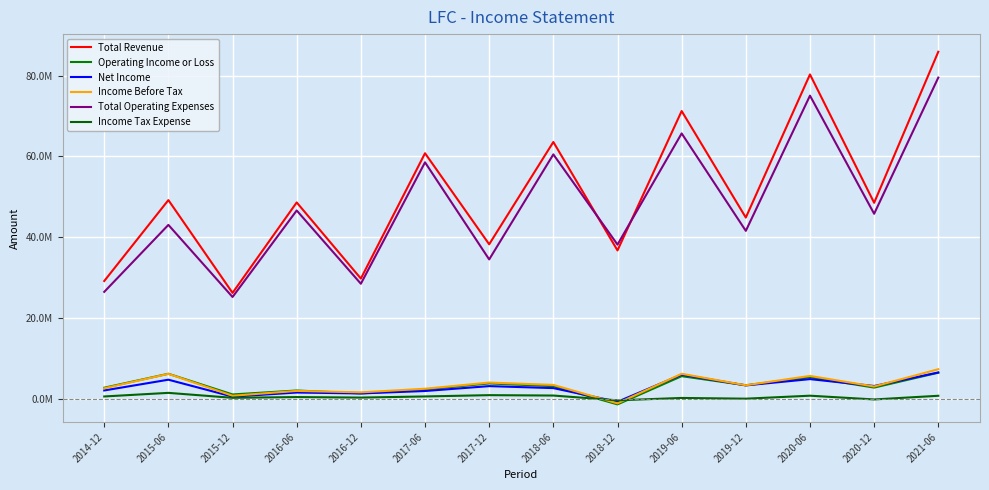

Does the chart have visible grid lines?

Yes